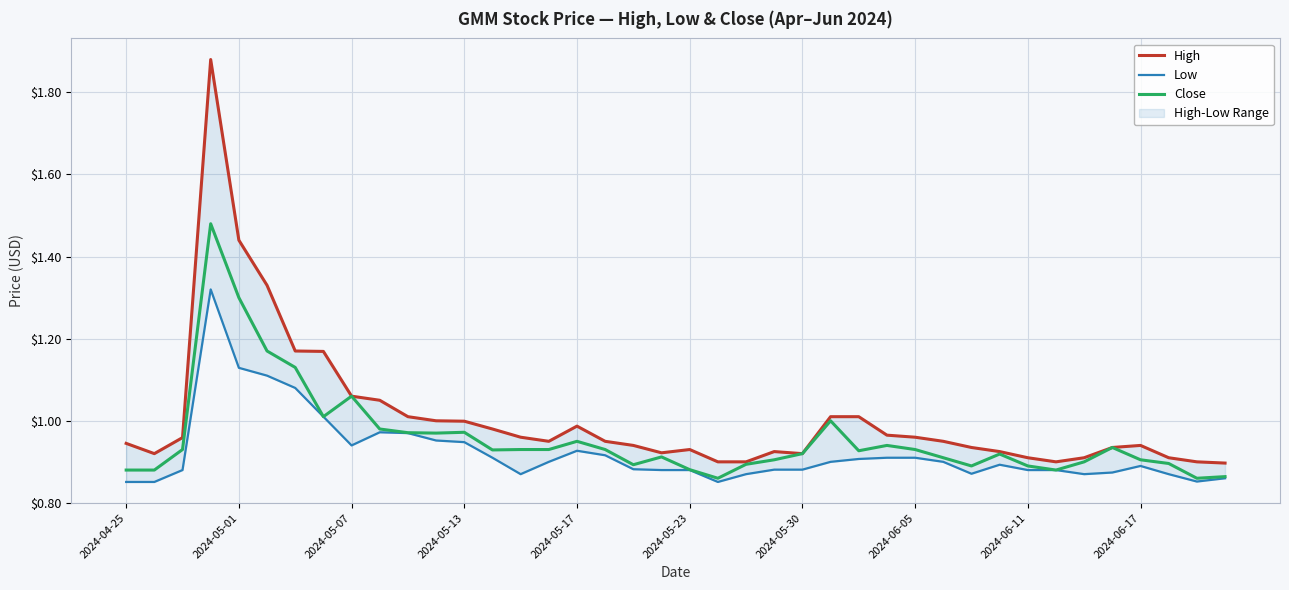

Is it true that Close equals 1.5 at 2024-05-23?

False